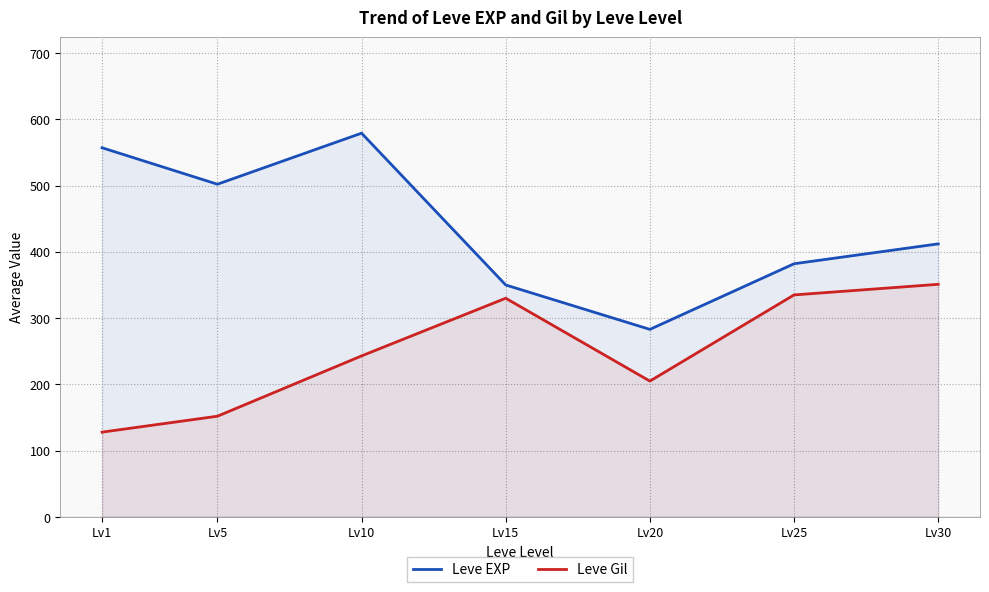

What is the sum of the Leve Gil values at Lv25 and Lv5?

487